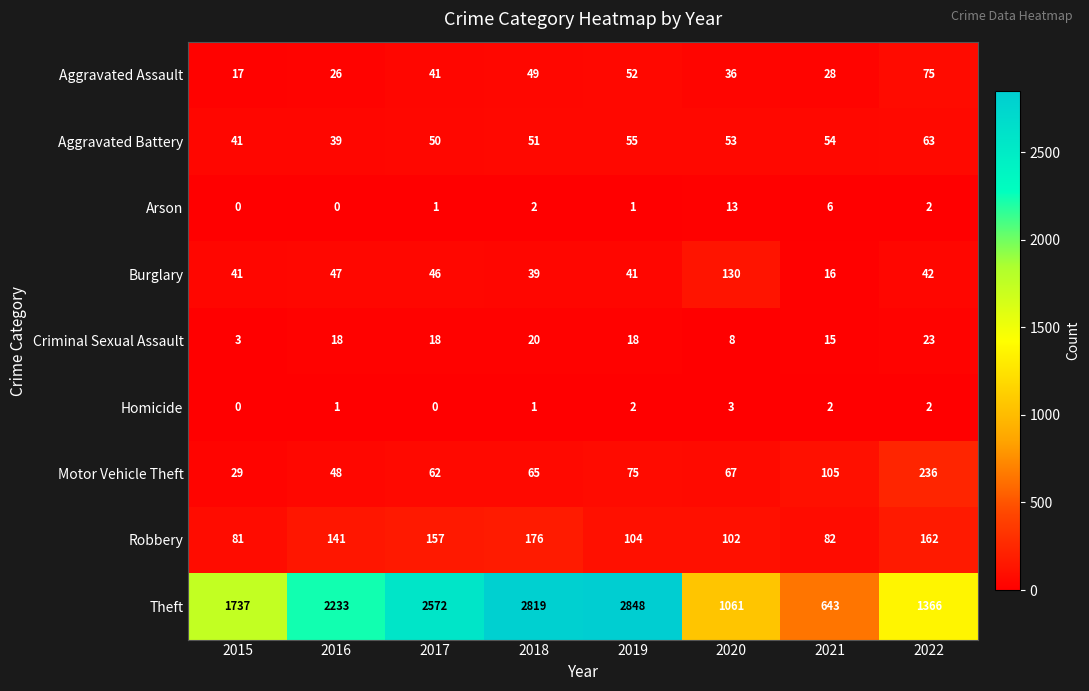

Which category has the highest value across all series?

2019